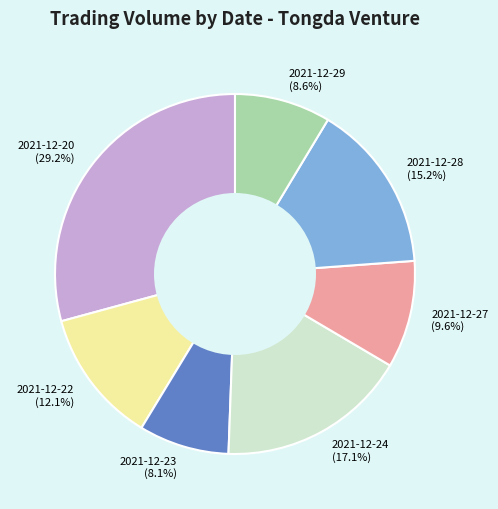

Which slice is the smallest?

2021-12-23